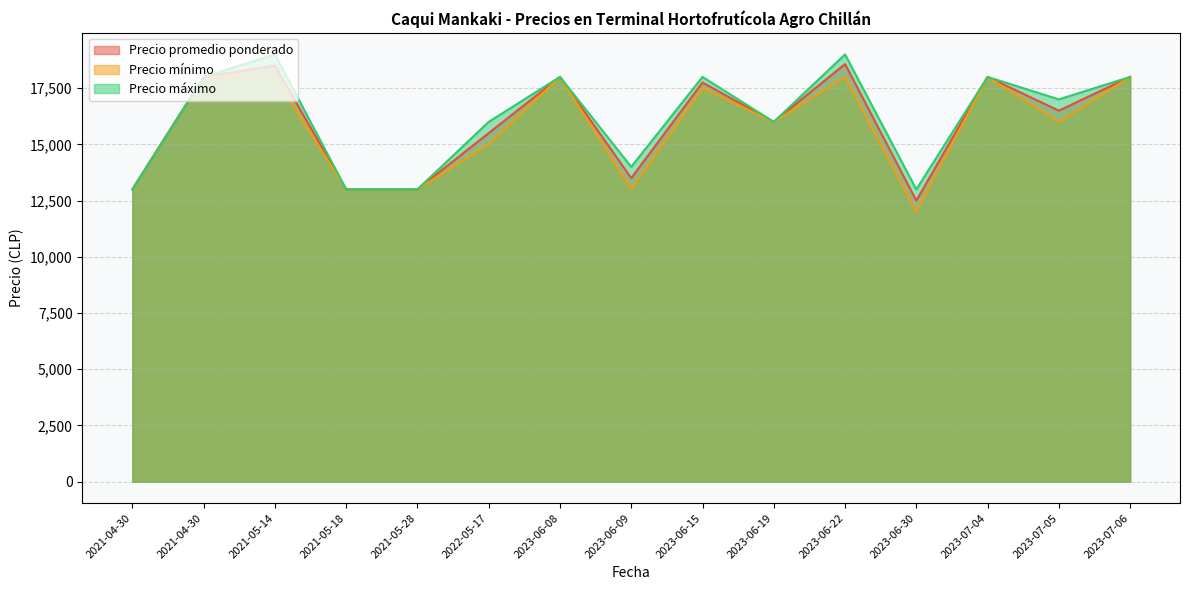

True or false: Precio máximo and Precio promedio ponderado cross at least once.

False